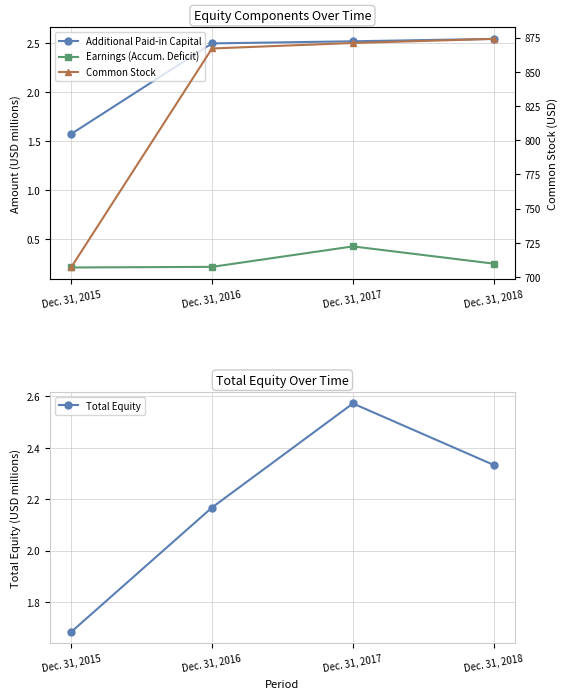

What is the greatest value displayed?

874.0